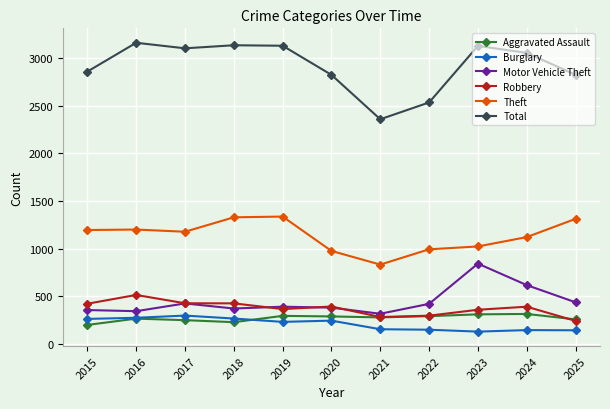

What is the spread (max minus min) of values at 2025?

2676